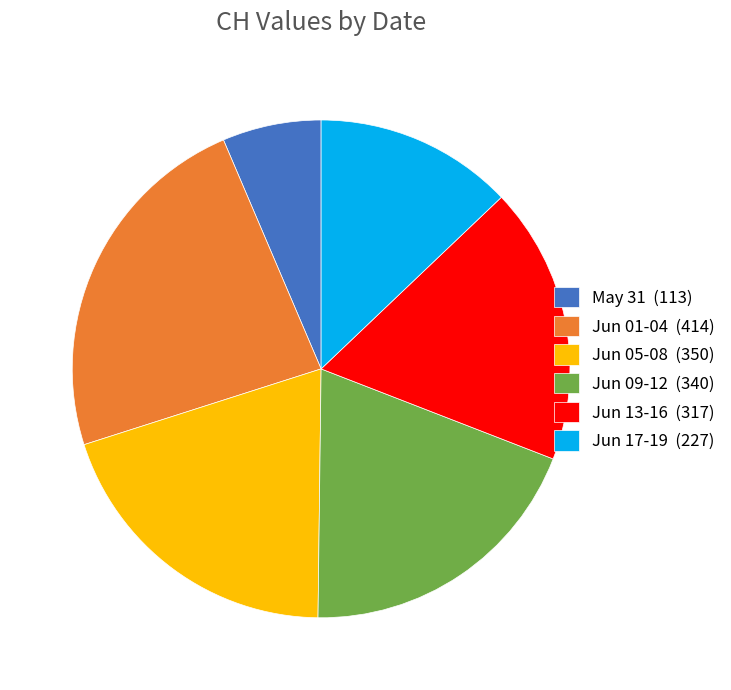

Count the number of slices in the pie.

6